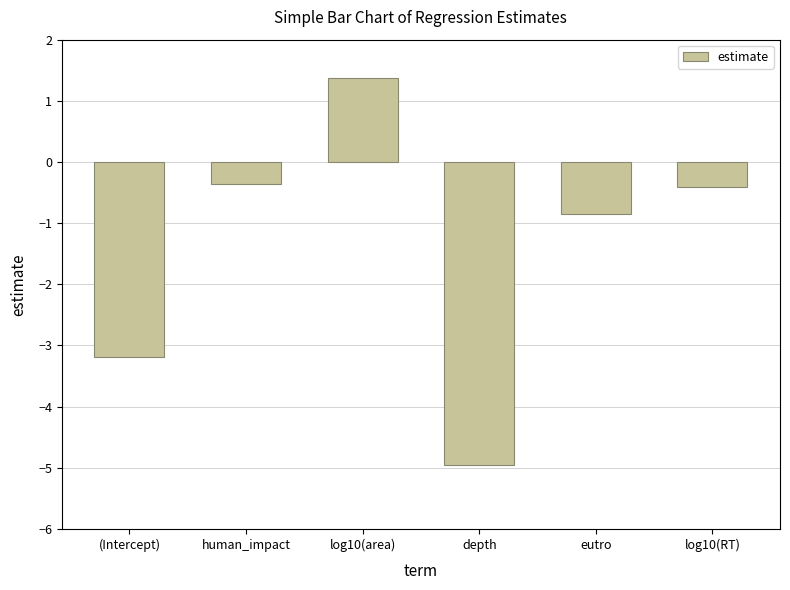

Between eutro and log10(area), which is larger?

log10(area)